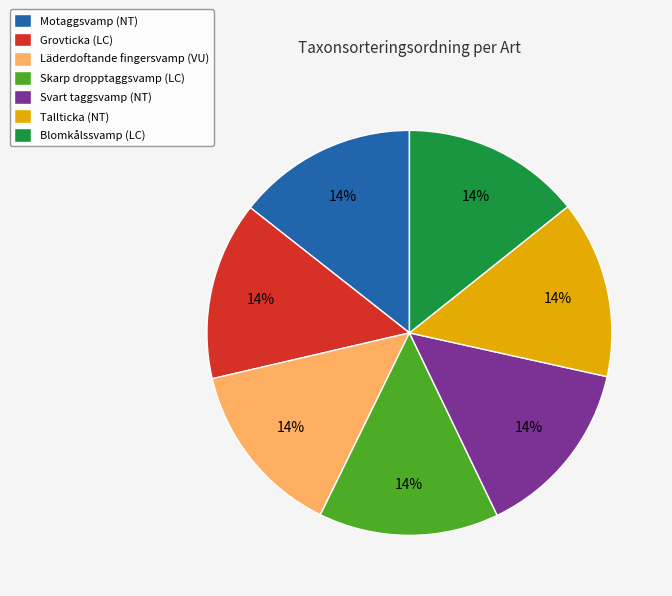

To the nearest percent, what is the combined percentage of Motaggsvamp (NT) and Tallticka (NT)?

29%